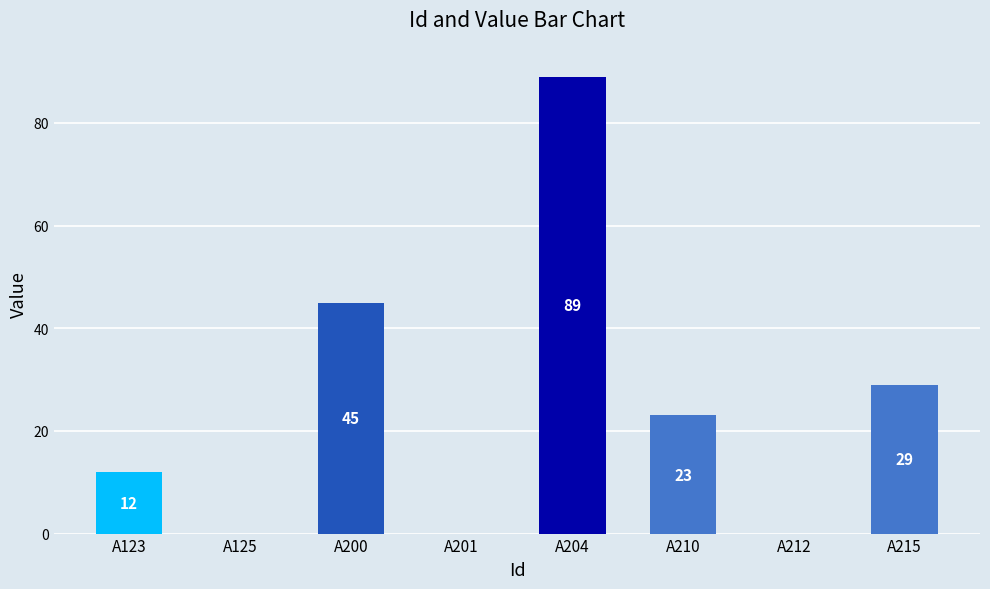

True or false: the data shows 89 at A204.

True